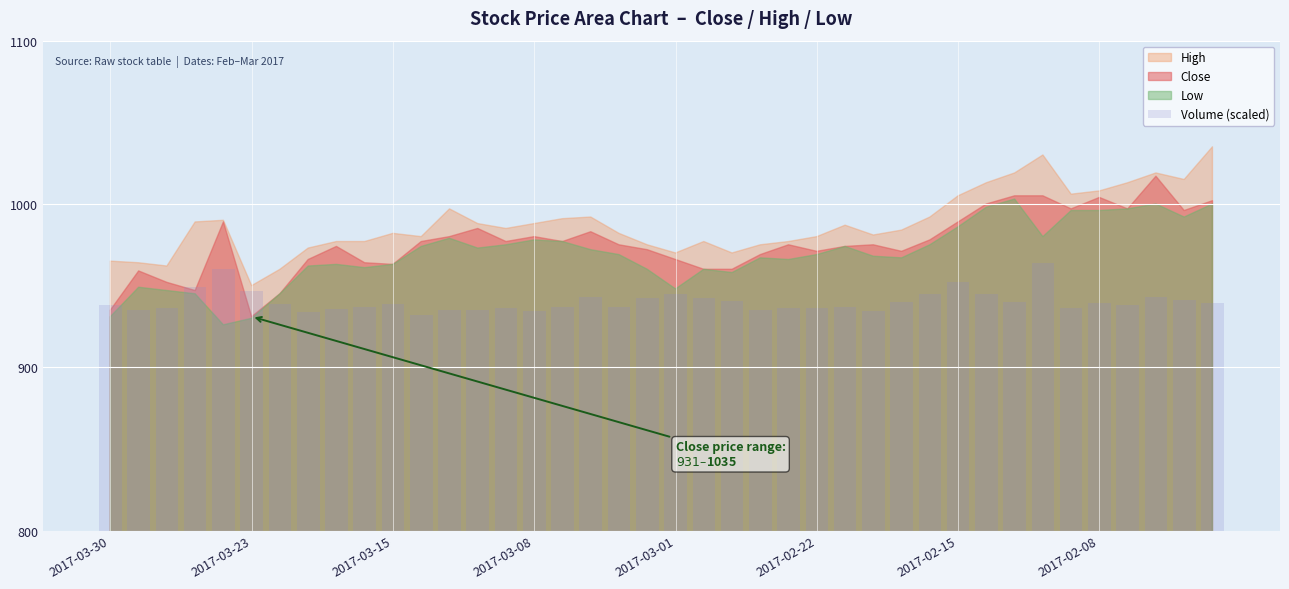

What is the smallest value displayed?

932.0